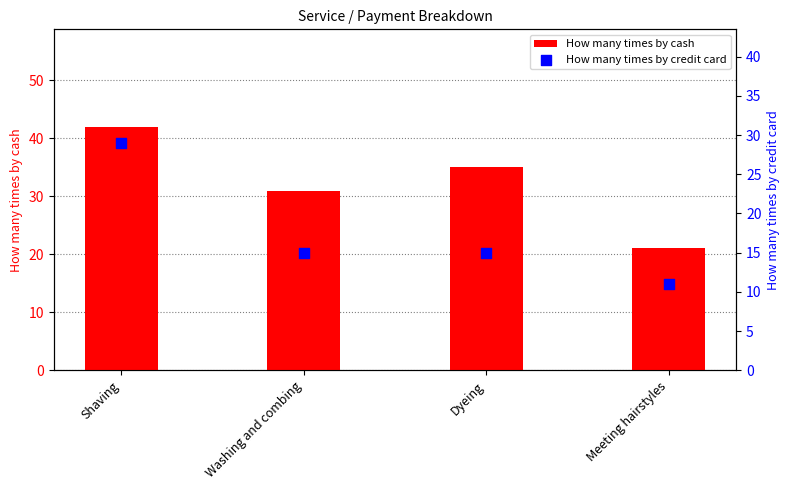

What is the total value across all series at Shaving?

71